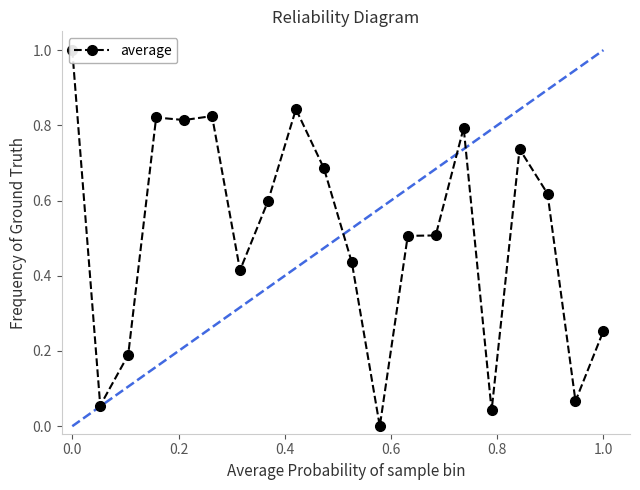

What position from the left is 0.0?

1